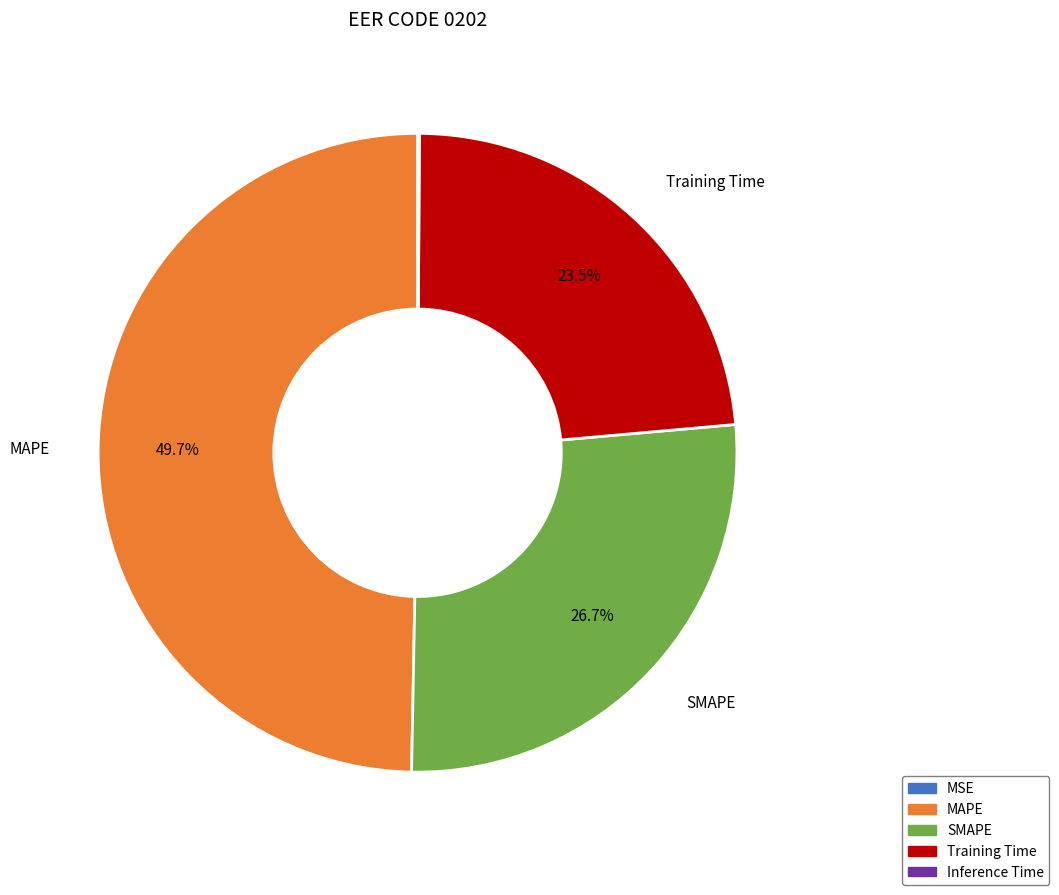

What is the ratio of the value at Training Time to the value at MAPE?

0.5